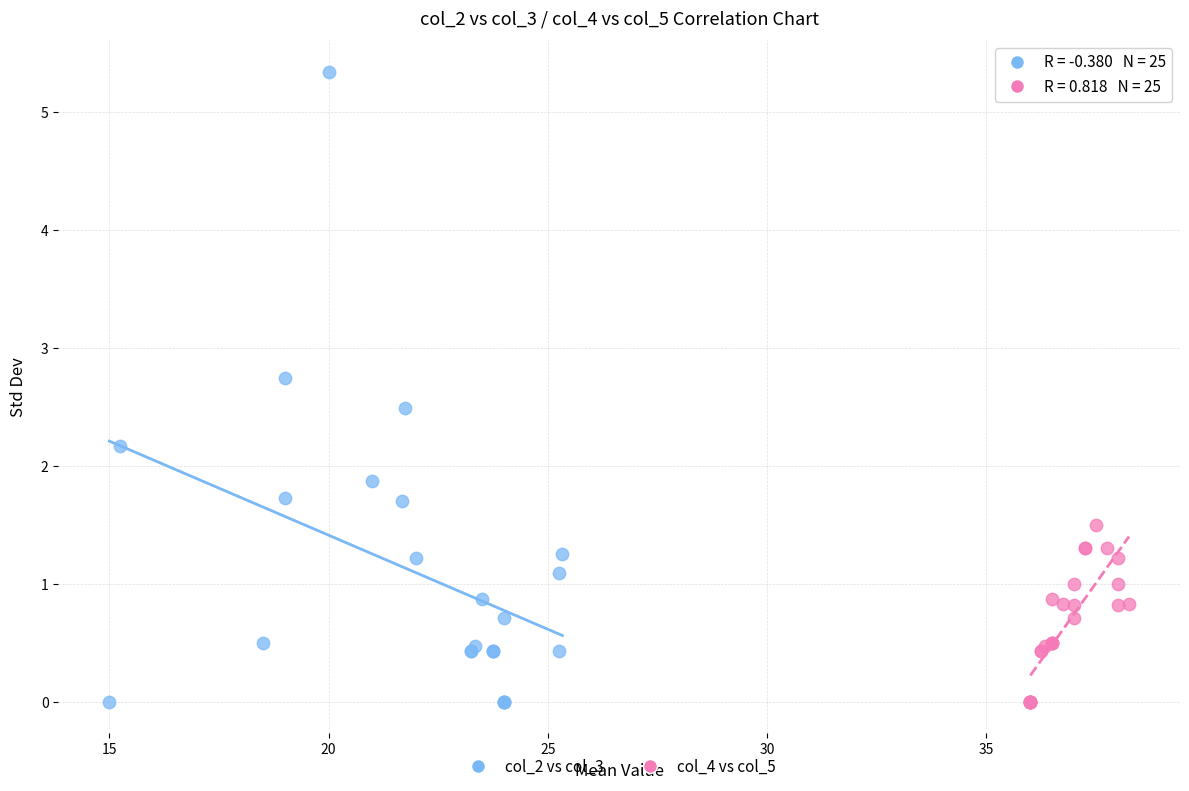

Which series has the largest Y range (max minus min)?

col_2 vs col_3